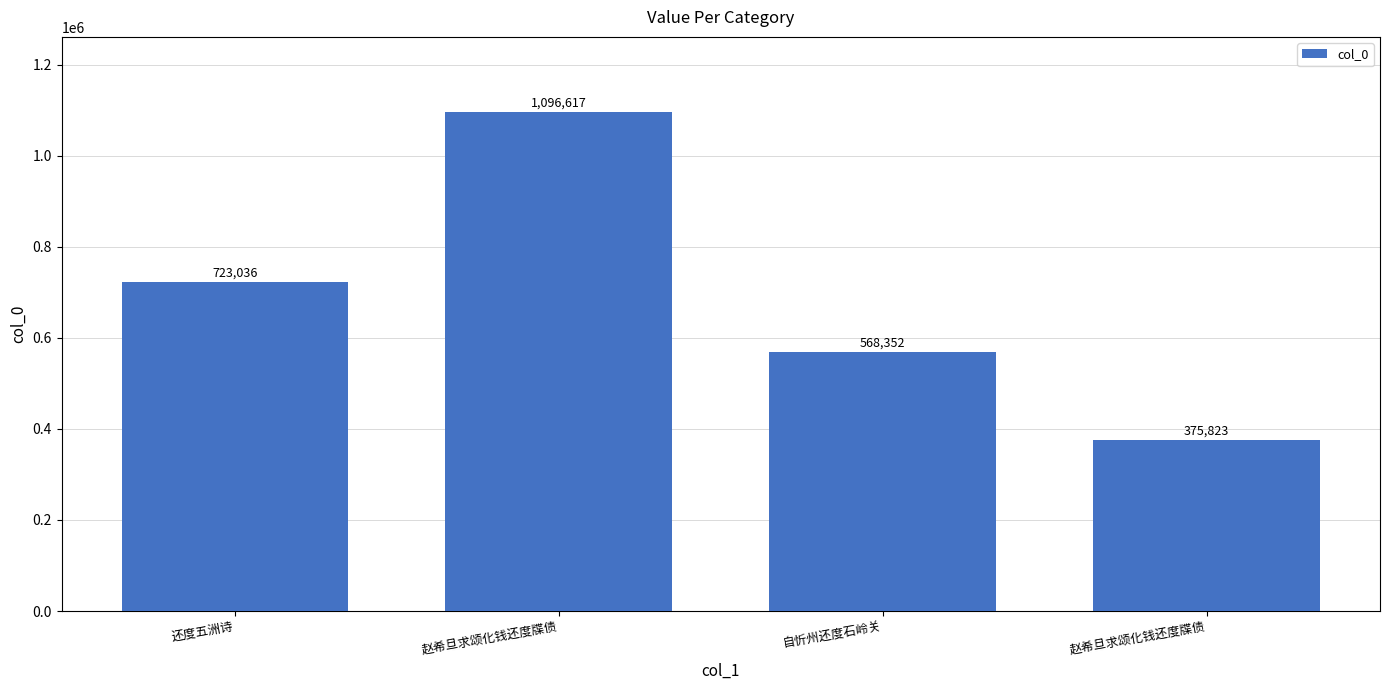

Count the number of categories in the chart.

4